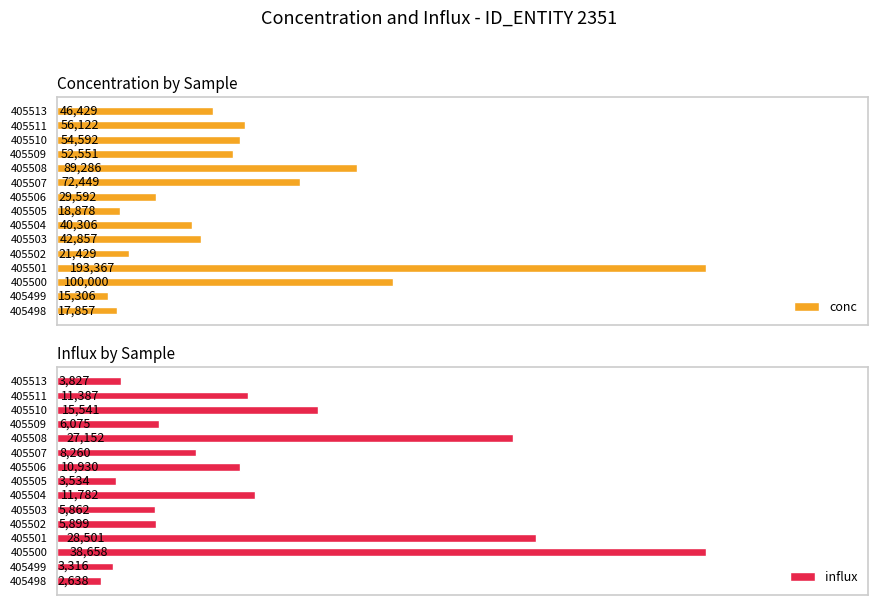

Rank the series by their maximum value, from lowest to highest.

influx, conc